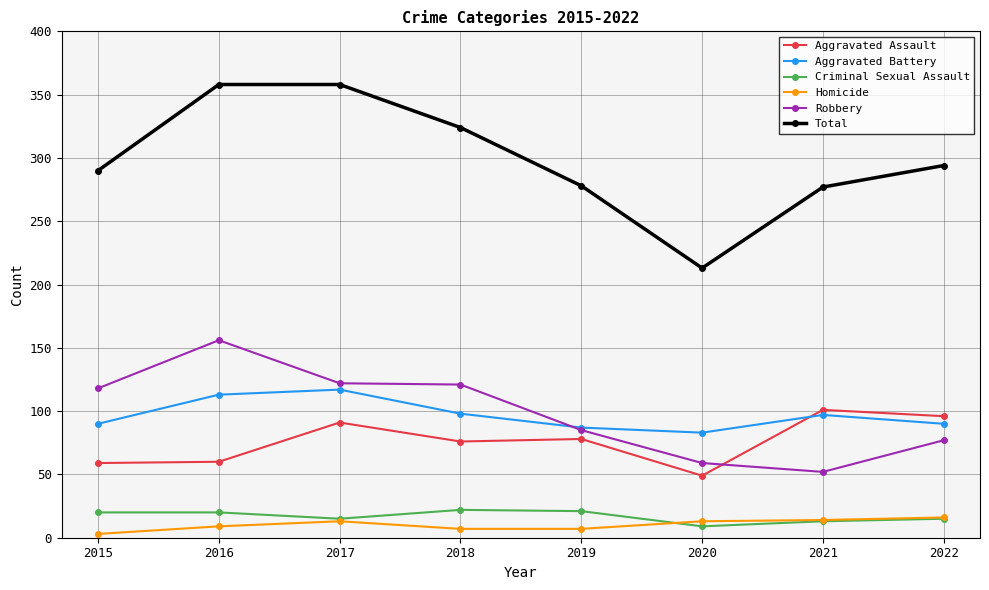

Which series has the largest range (max minus min)?

Total